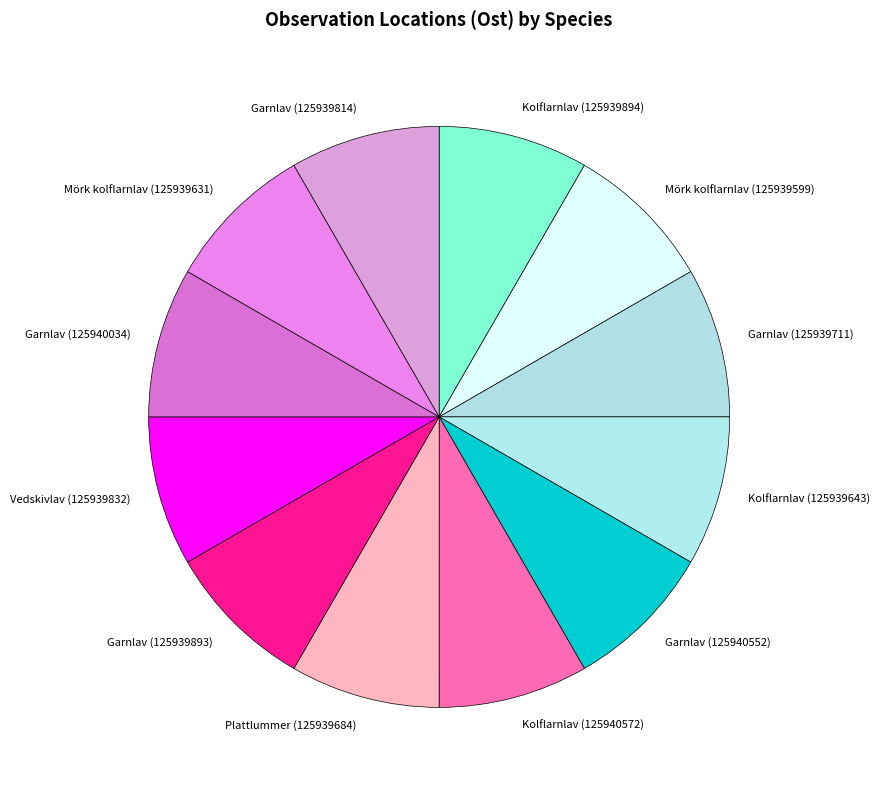

Is the sum of Mörk kolflarnlav (125939631) and Plattlummer (125939684) greater than half?

No